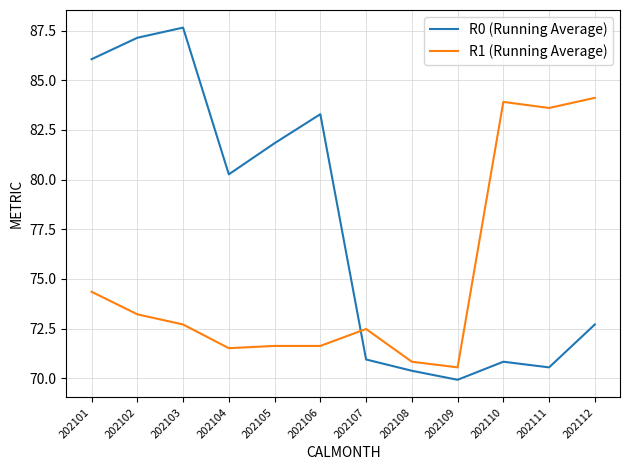

Reading right to left, extract all data points from this chart.

R0 (Running Average): 202112=72.7	202111=70.6	202110=70.8	202109=69.9	202108=70.4	202107=70.9	202106=83.3	202105=81.8	202104=80.3	202103=87.7	202102=87.1	202101=86.1
R1 (Running Average): 202112=84.1	202111=83.6	202110=83.9	202109=70.6	202108=70.8	202107=72.5	202106=71.6	202105=71.6	202104=71.5	202103=72.7	202102=73.2	202101=74.4